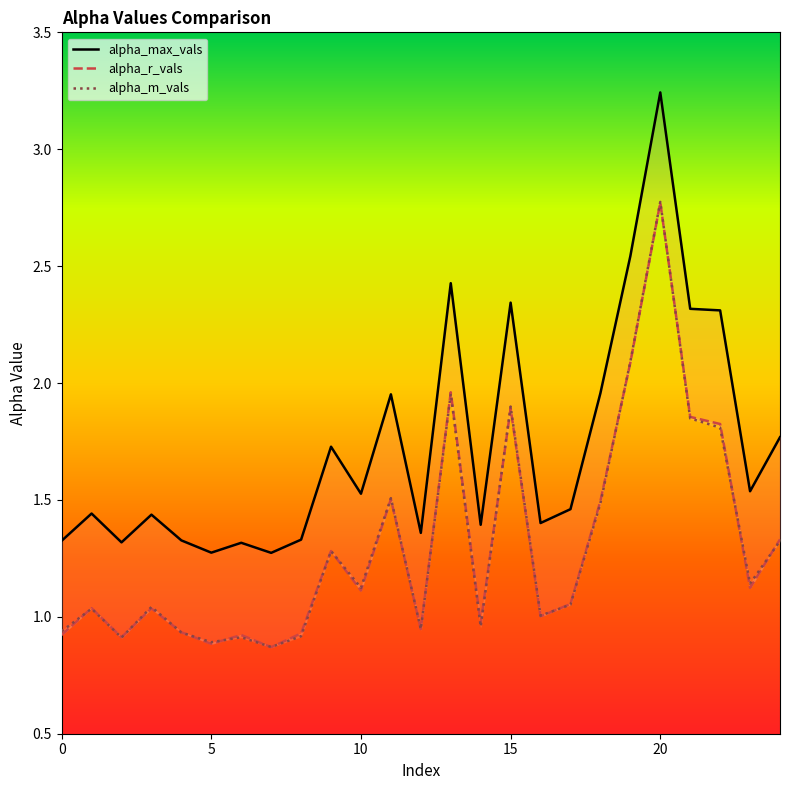

Which label corresponds to the smallest value in the chart?

7